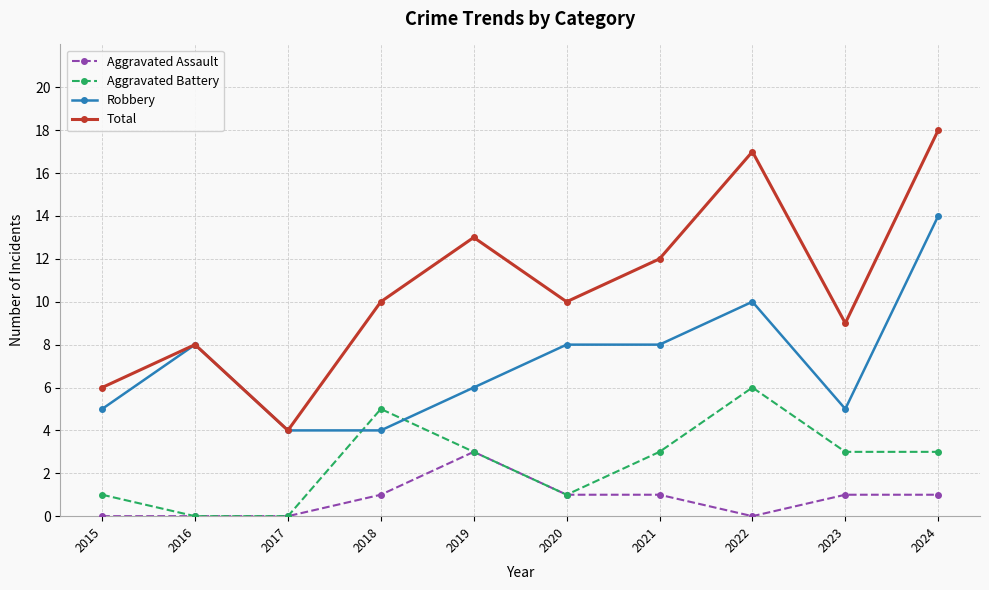

At which category is the sum across all series the highest?

2024